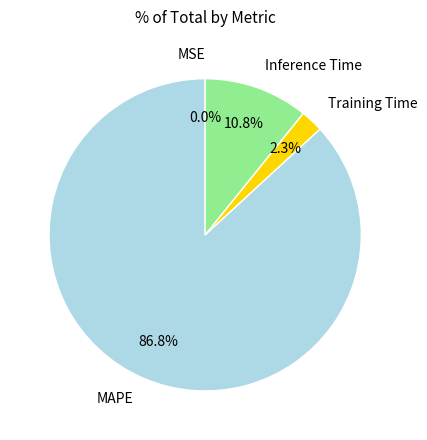

What is the largest slice in the pie chart?

MAPE